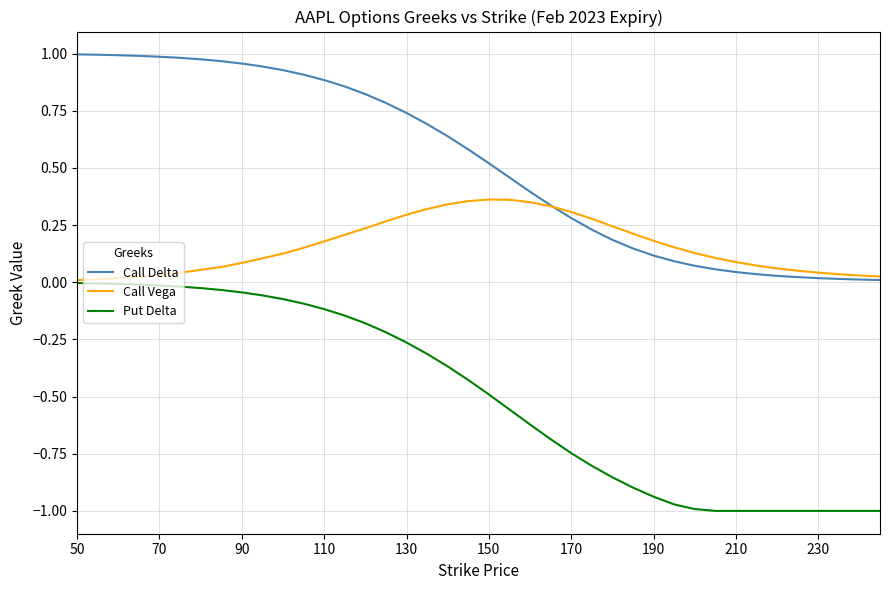

True or false: Call Vega and Call Delta cross at least once.

True